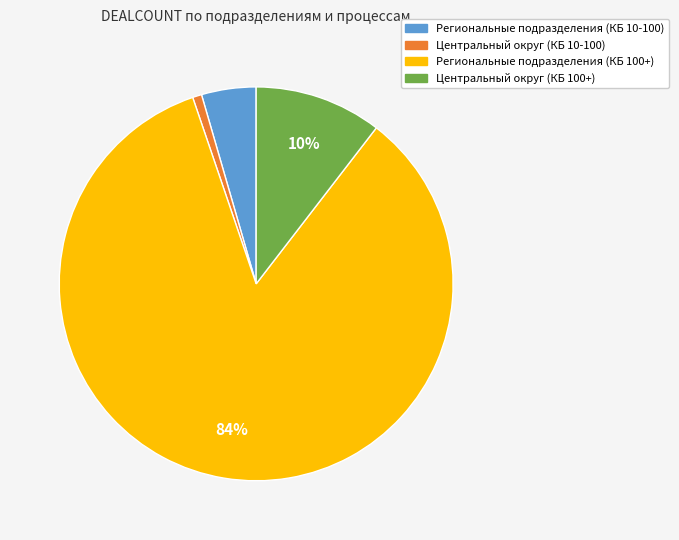

How many slices are in this pie chart?

4